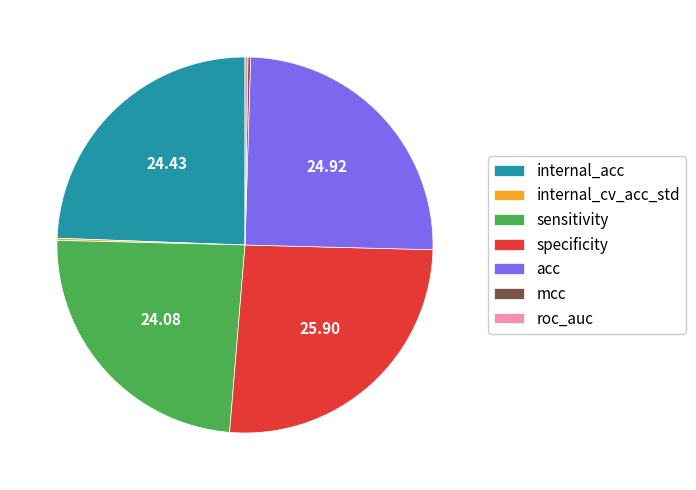

Is there a majority slice in this chart?

No